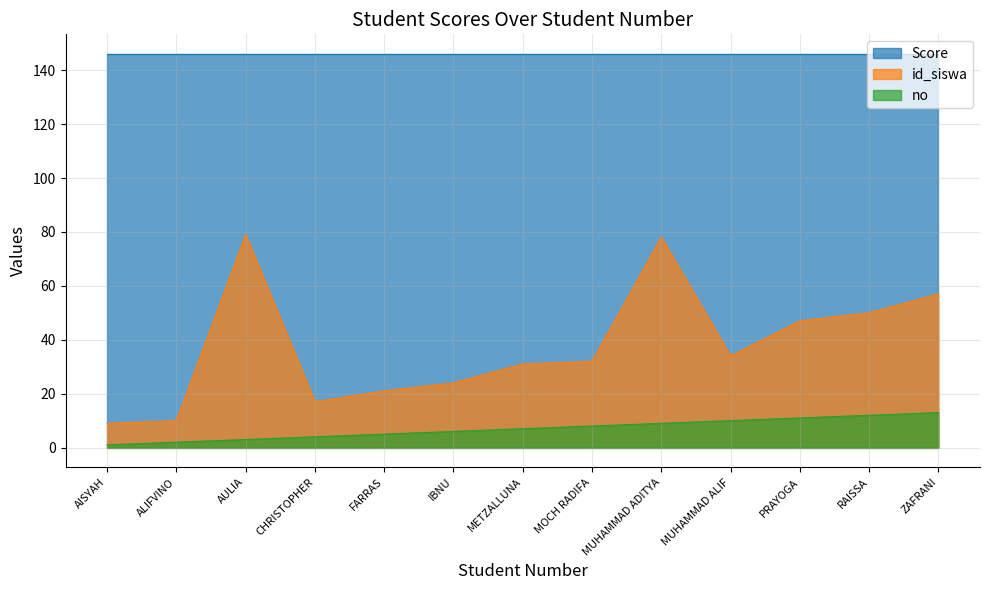

At how many categories does at least one series exceed 60?

13